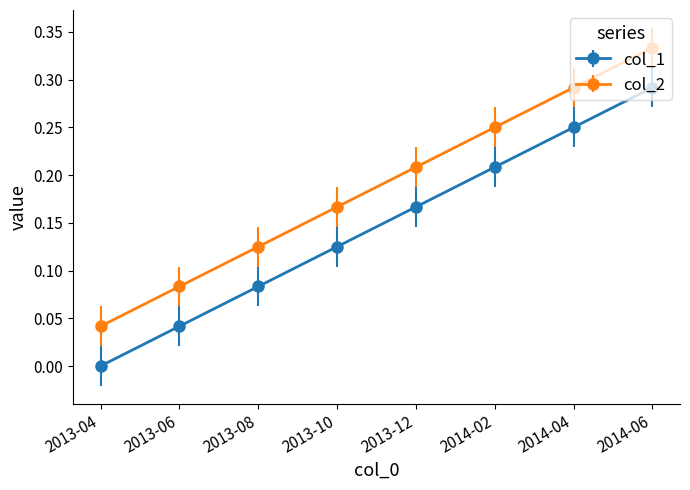

List the labels in order of col_1 value, largest first.

2014-06, 2014-04, 2014-02, 2013-12, 2013-10, 2013-08, 2013-06, 2013-04